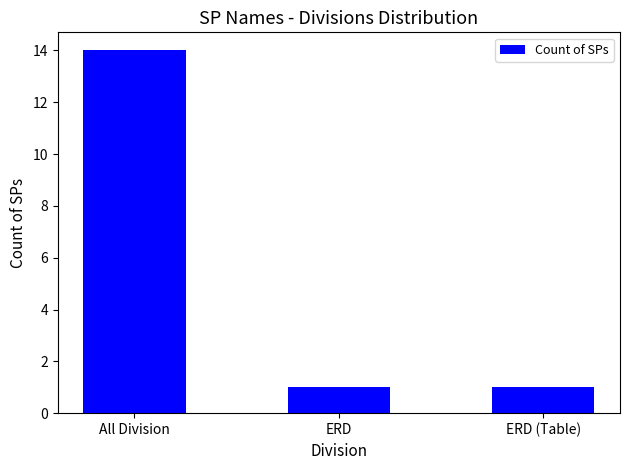

Reading right to left, what are all the values shown in this chart?

ERD (Table)=1	ERD=1	All Division=14